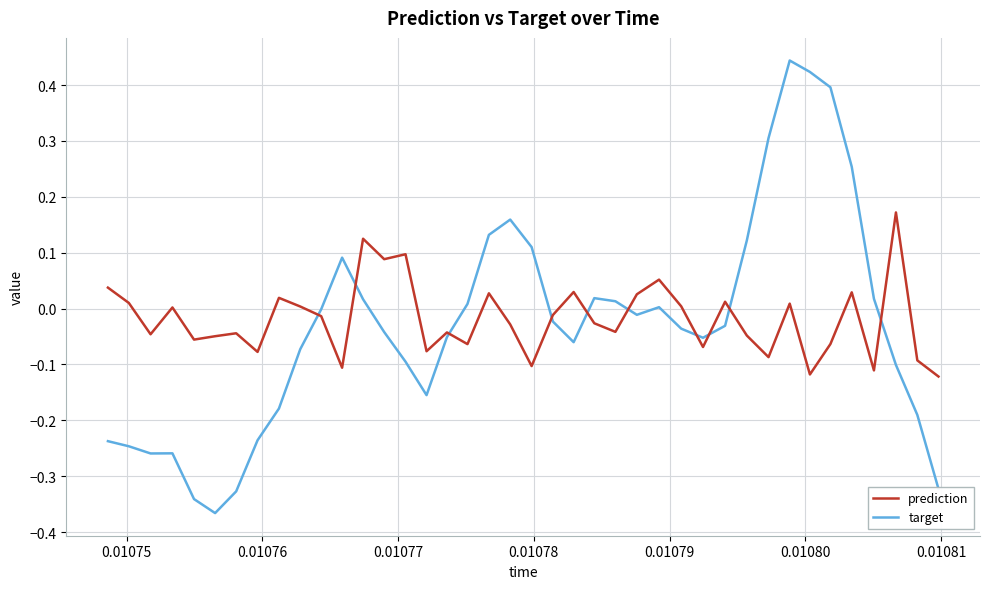

Which series has the widest spread of values?

target